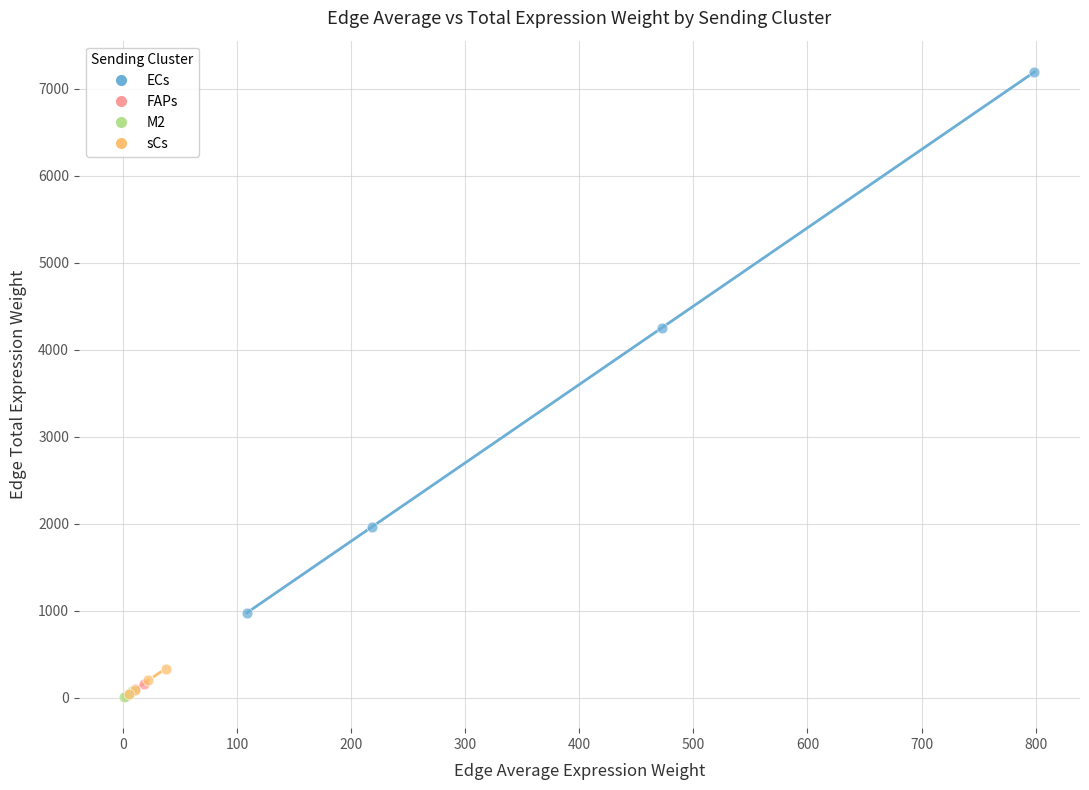

Which series has the largest Y range (max minus min)?

ECs